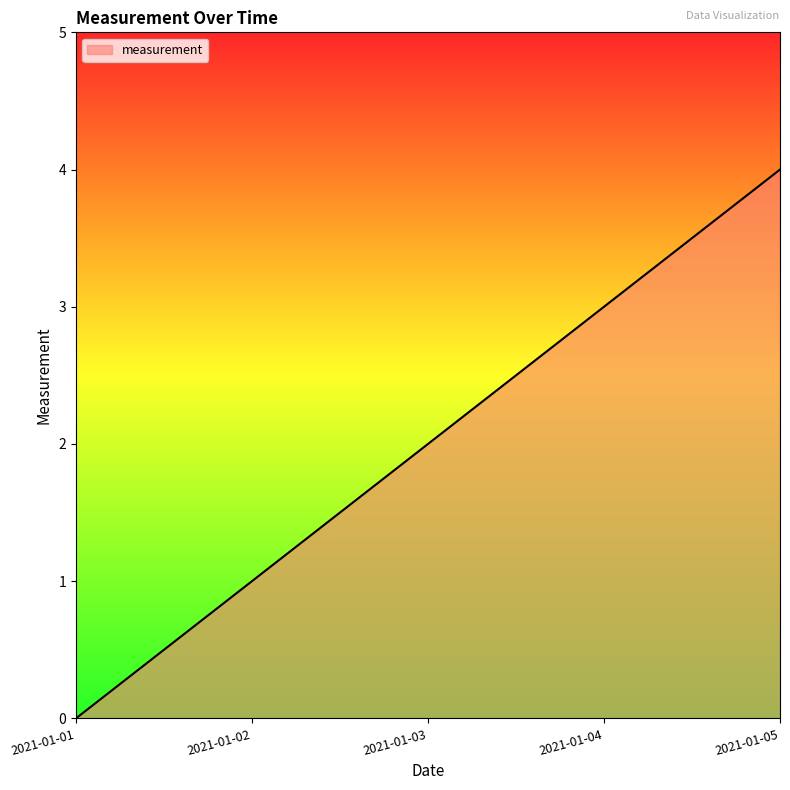

Reading left to right, what are all the values shown in this chart?

2021-01-01=0	2021-01-02=1	2021-01-03=2	2021-01-04=3	2021-01-05=4